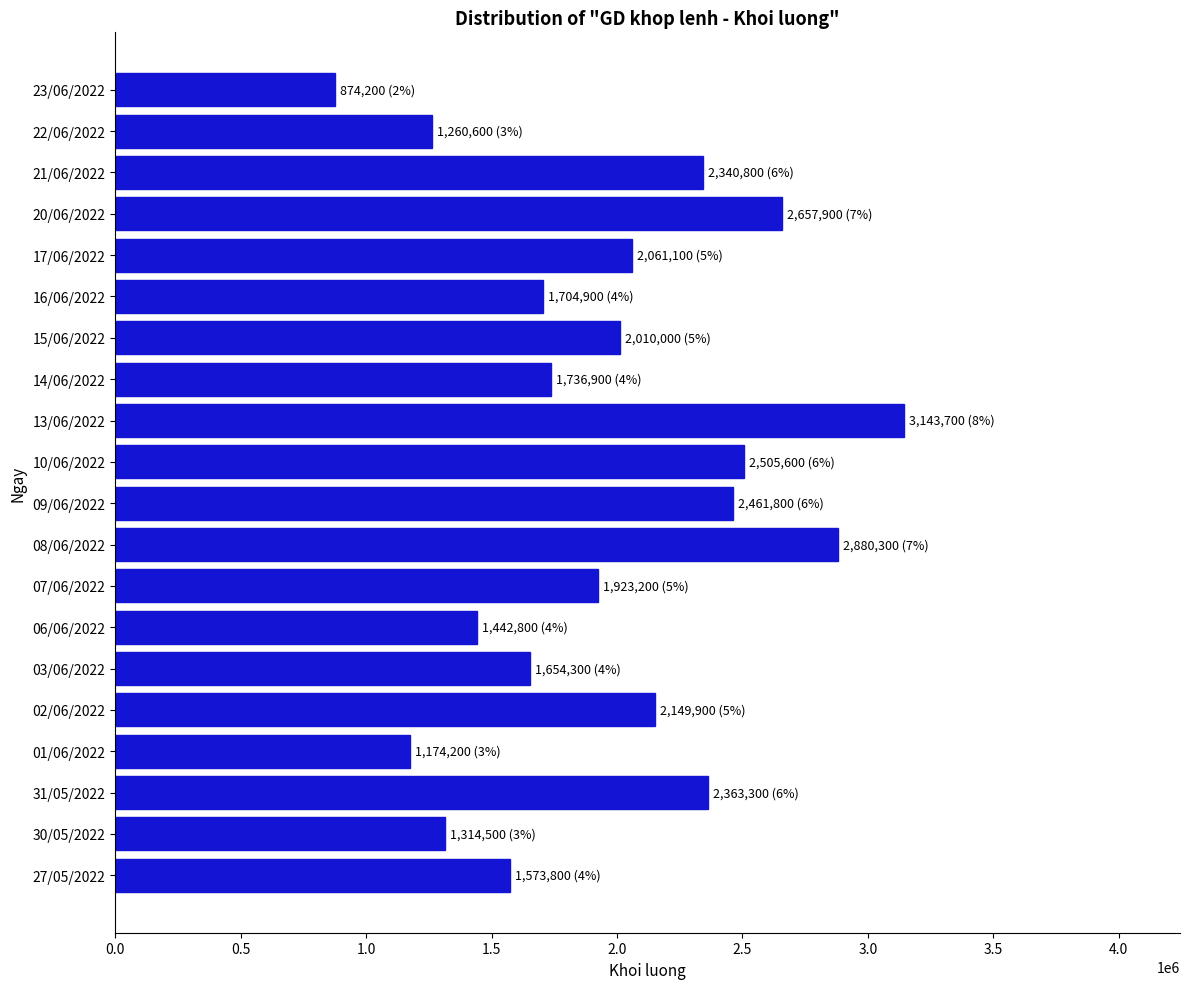

What is the sum of all values?

39233800